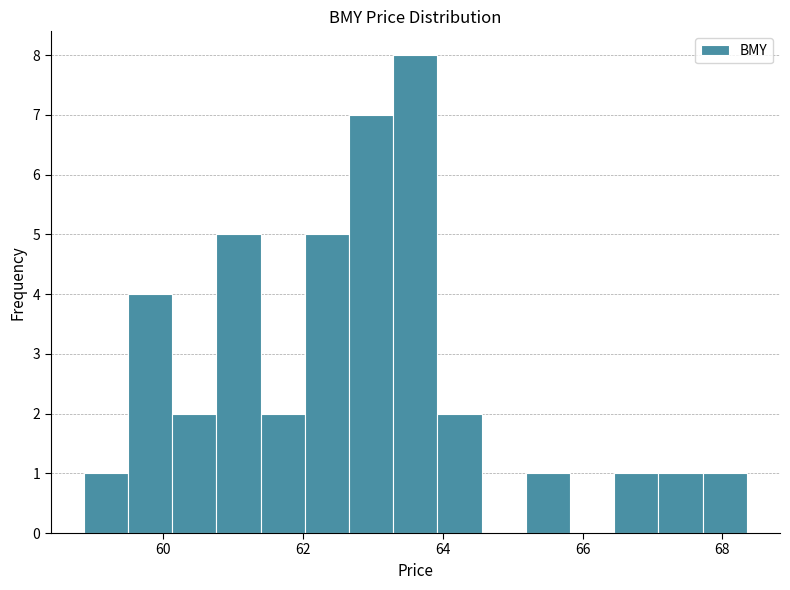

Read against the x-axis, roughly where is the centre of the tallest bar?

63.6